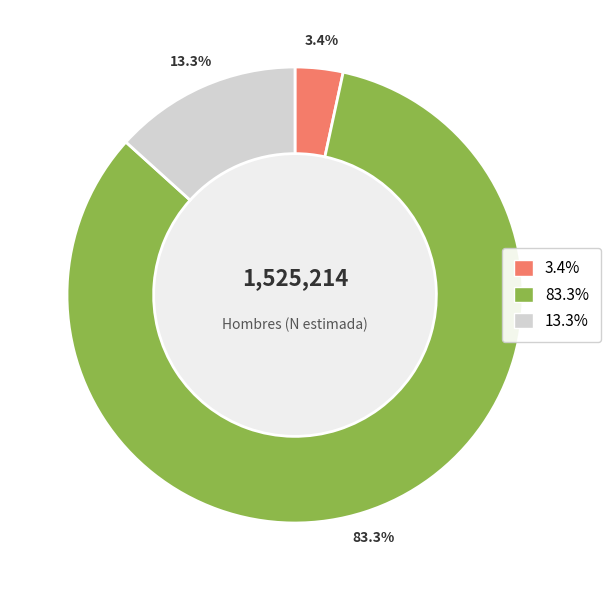

To the nearest percent, what is the difference between the largest and smallest slice percentages?

80%